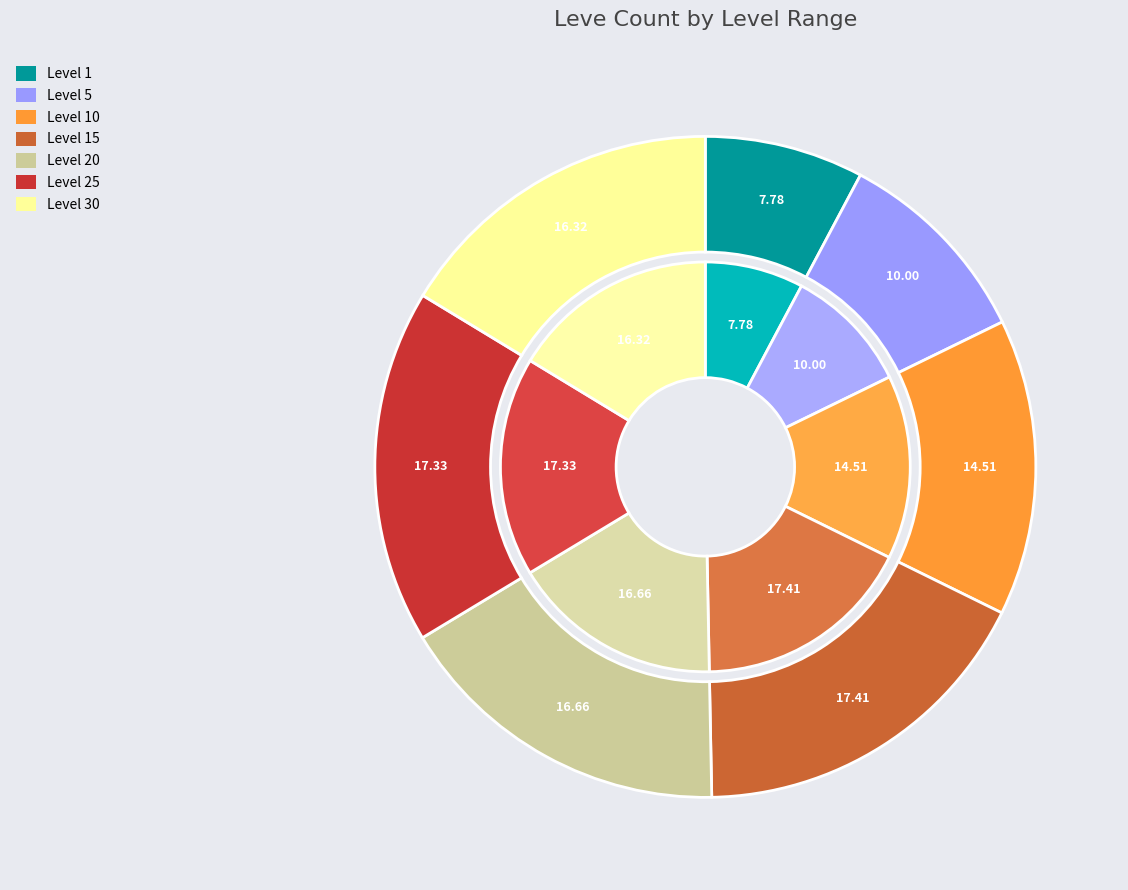

Is there any slice that represents more than half of the pie?

No